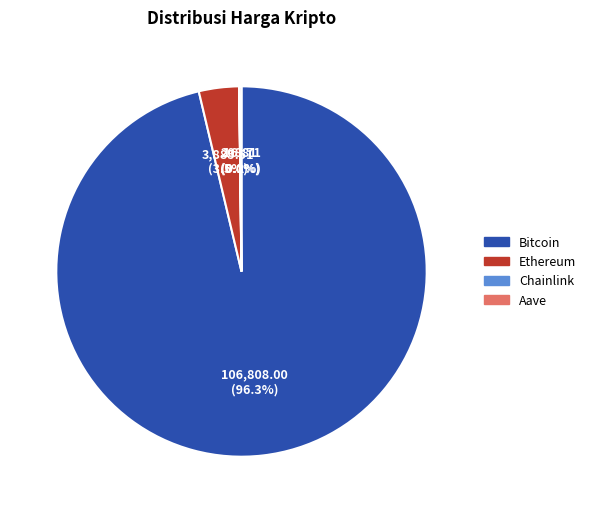

Which category has the biggest portion of the pie?

Bitcoin